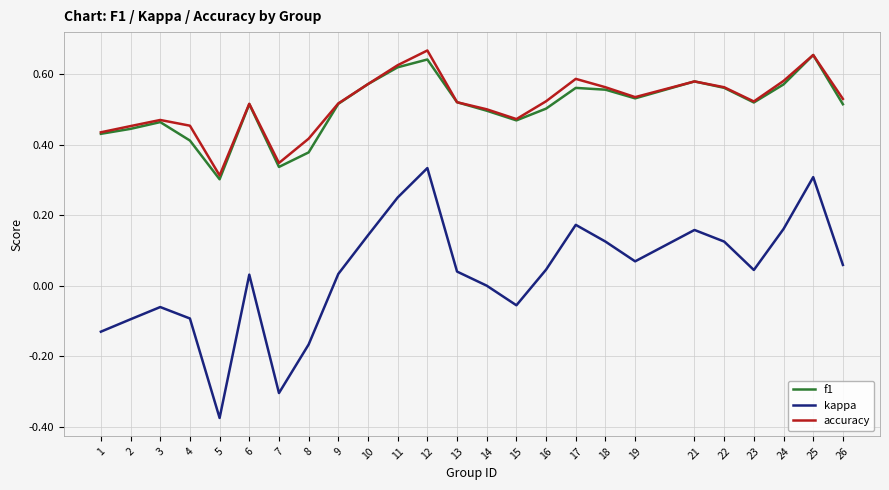

True or false: kappa has a value of -0.1 at 15.

True